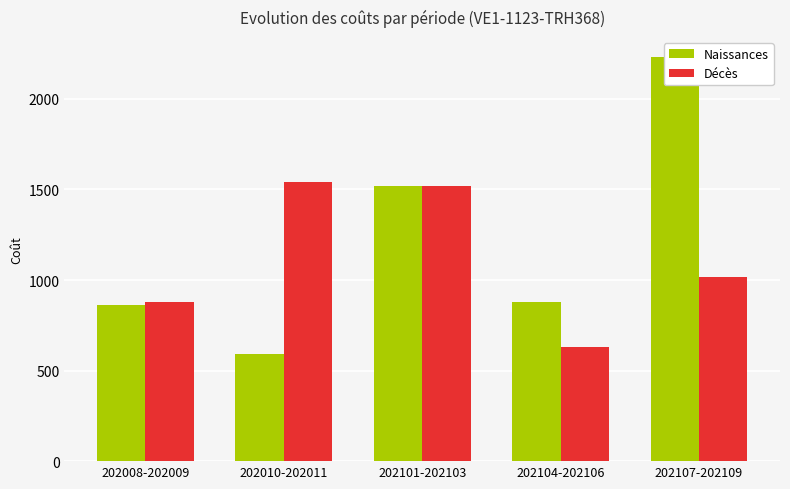

At which label is Naissances closest to 1410?

202101-202103